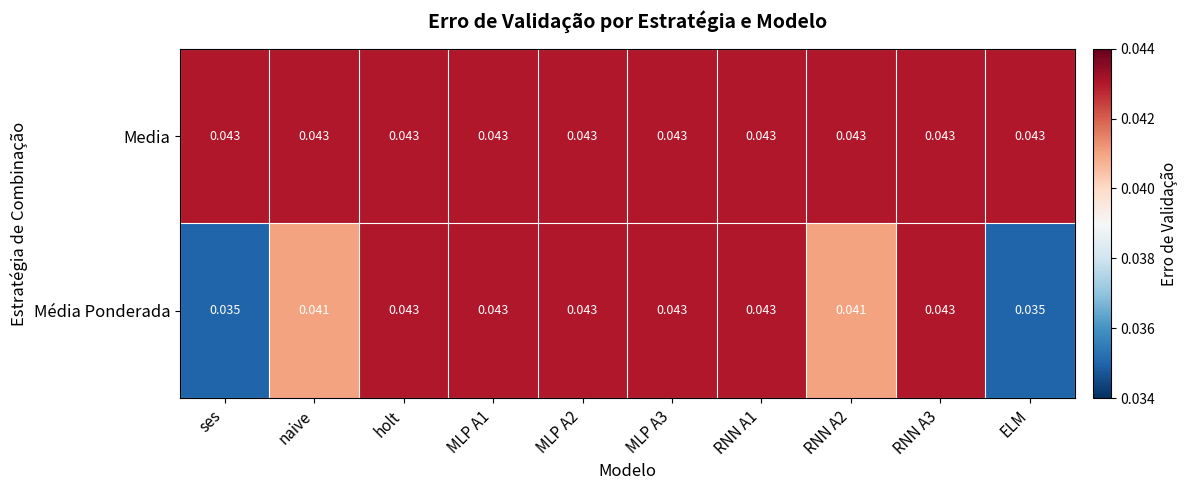

Which series has the largest range (max minus min)?

Média Ponderada